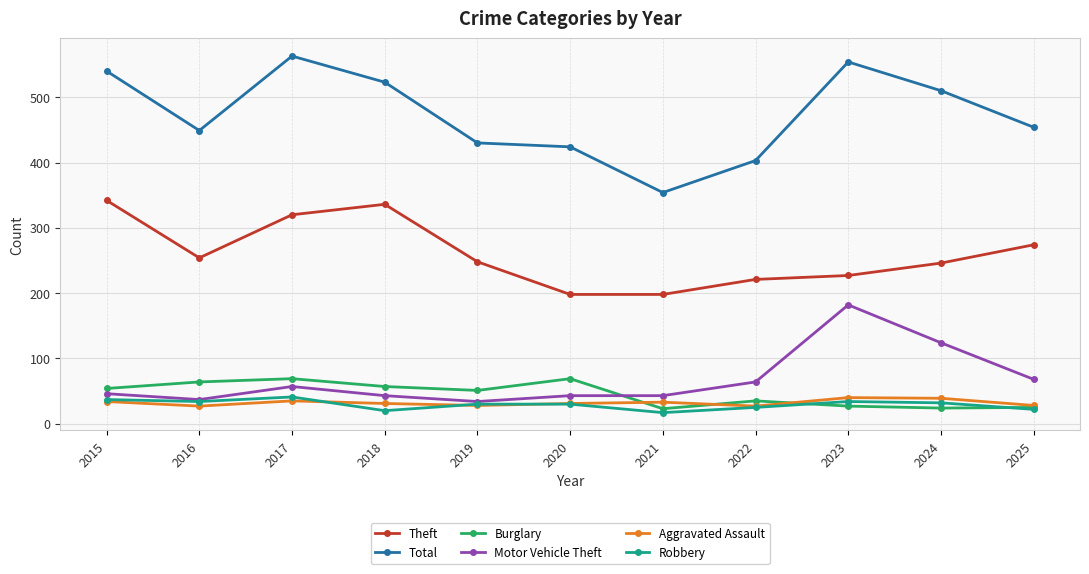

True or false: Theft has more than 2 interior local peaks.

False